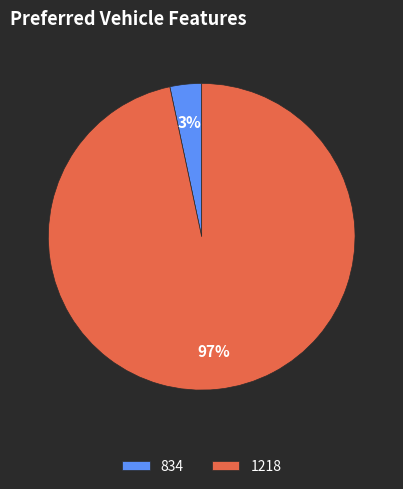

How many slices are in this pie chart?

2